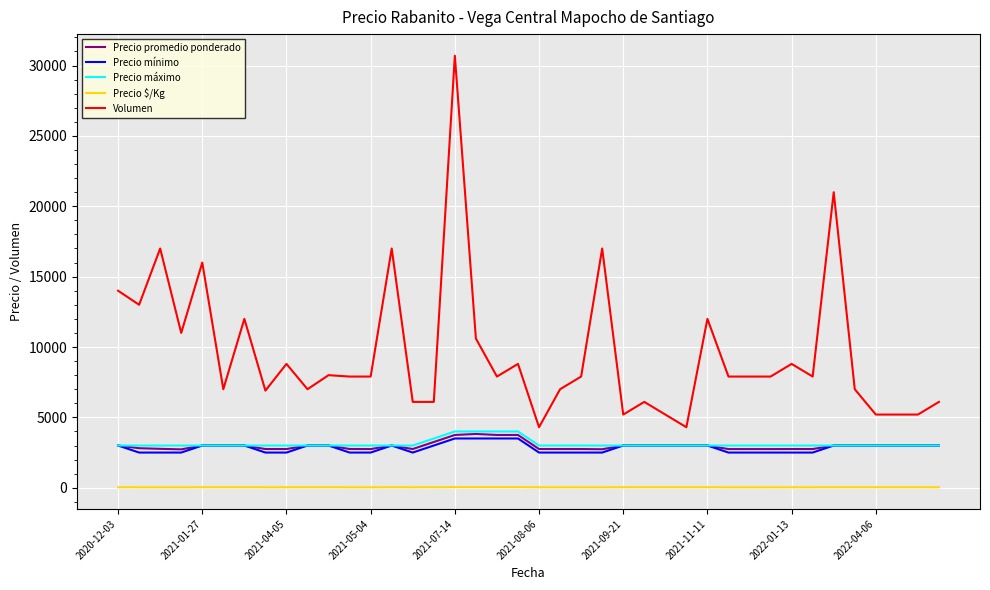

Which series has the largest range (max minus min)?

Volumen